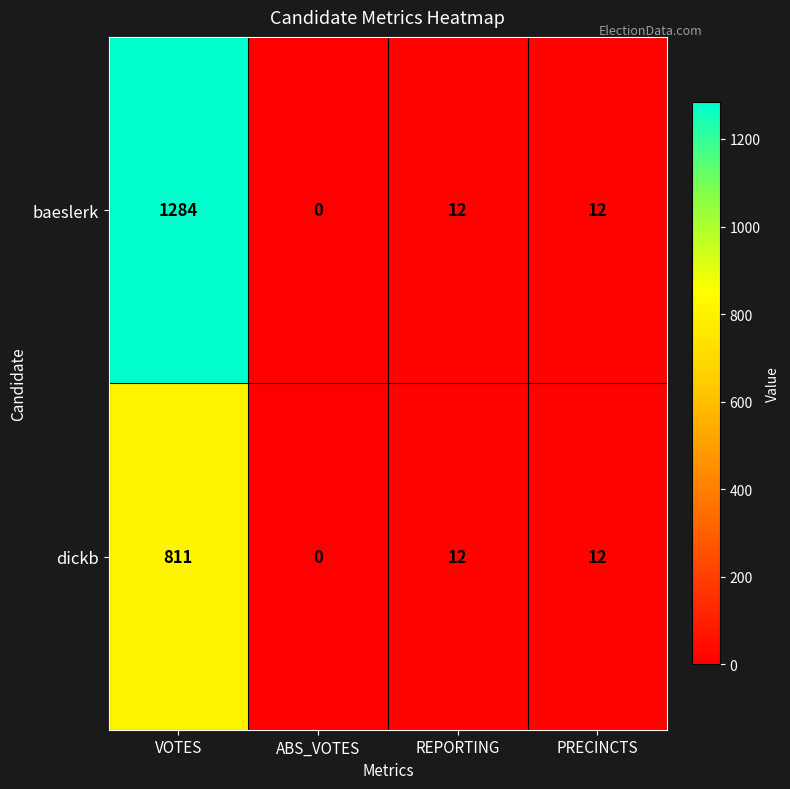

At which label does baeslerk first exceed 12?

VOTES